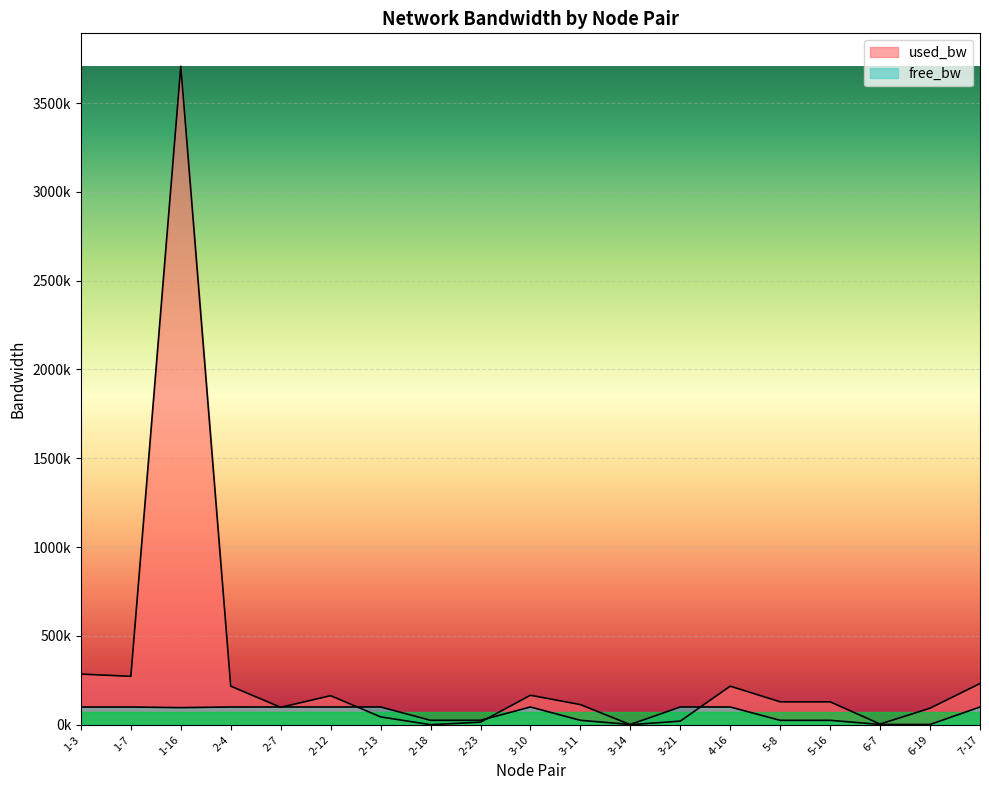

Which label corresponds to the smallest value in the chart?

3-14